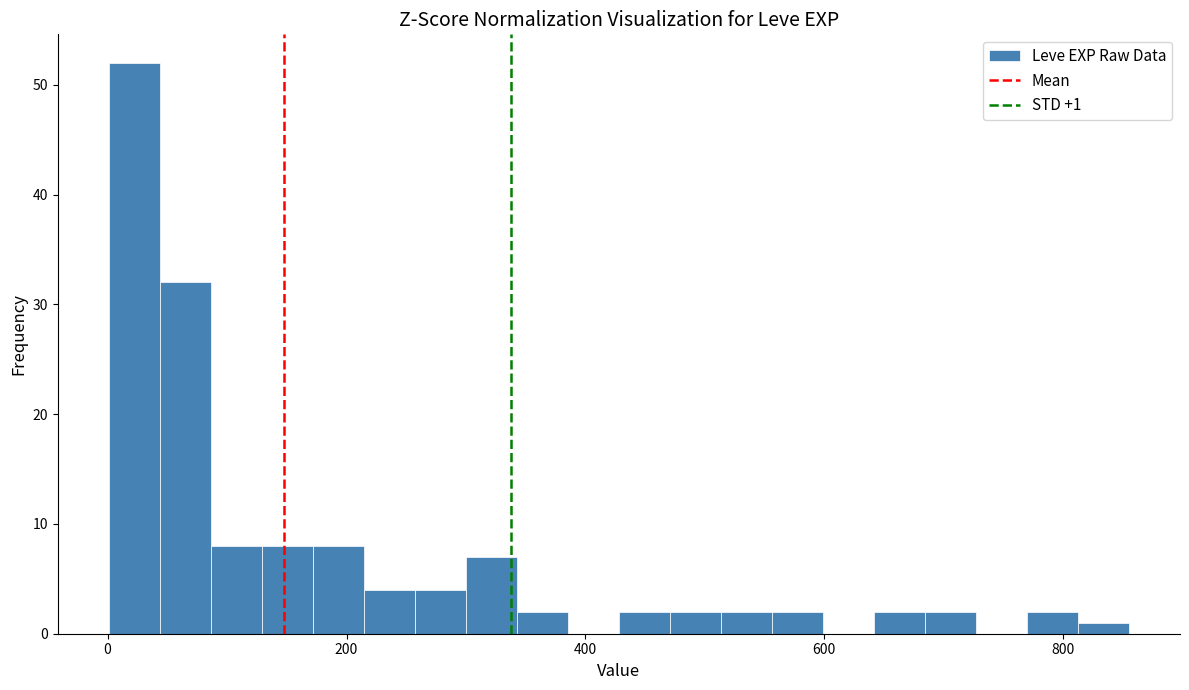

Around what value on the x-axis is the tallest bar? Give the approximate position of its centre, as read against the axis.

20